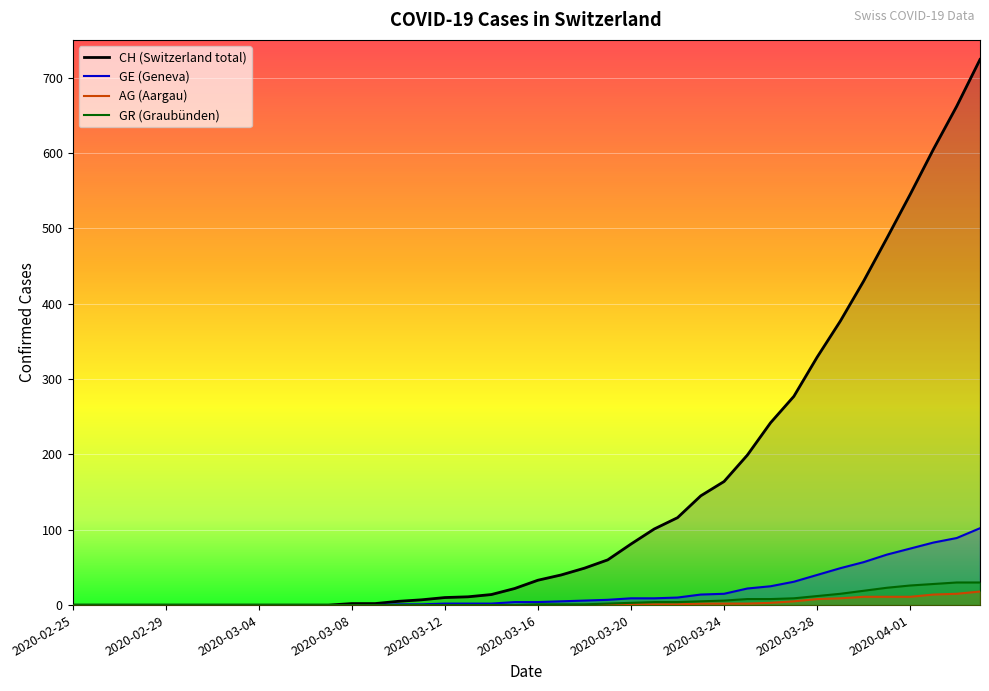

Which series changed the most between 2020-03-01 and 2020-03-08?

CH